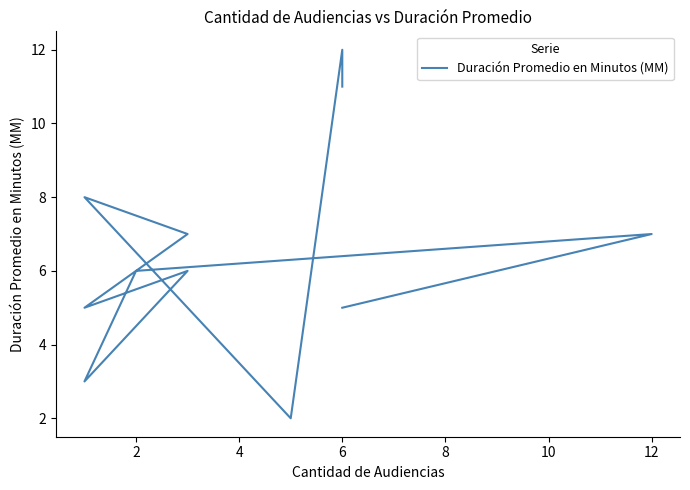

How many interior local valleys (lower than both neighbors) does the data have?

3